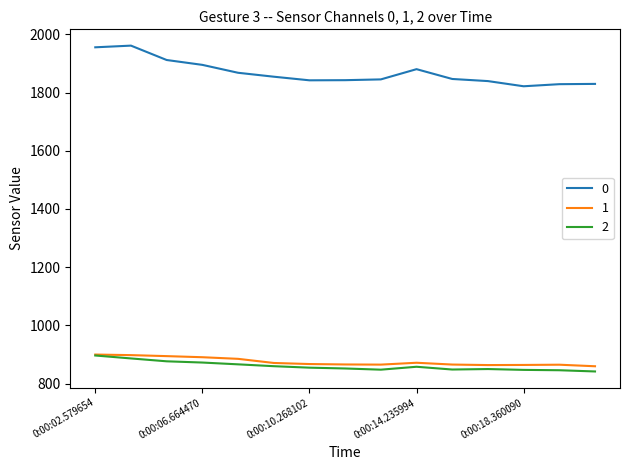

True or false: 2 and 0 intersect in this chart.

False